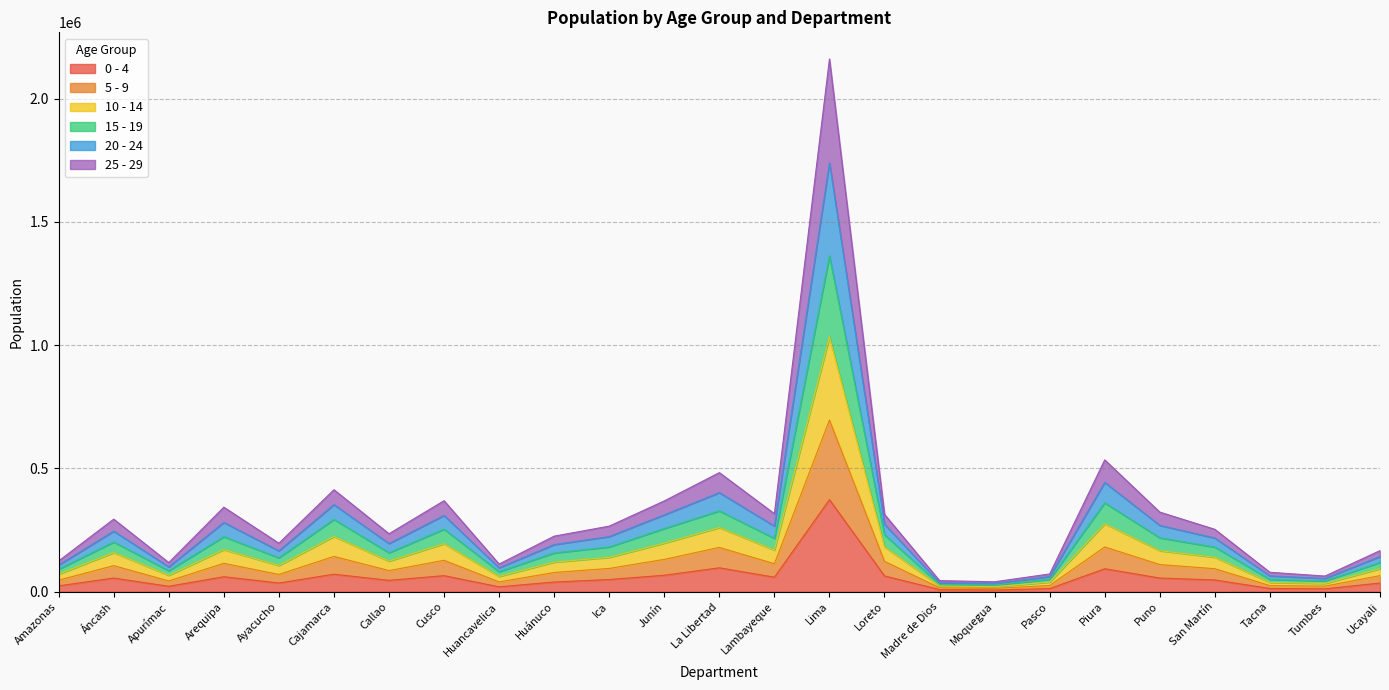

At which category is the sum across all series the highest?

Lima